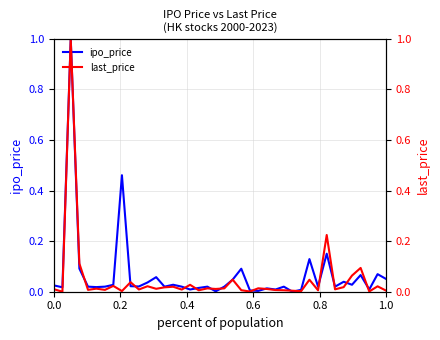

What position from the left is 1.0?

6